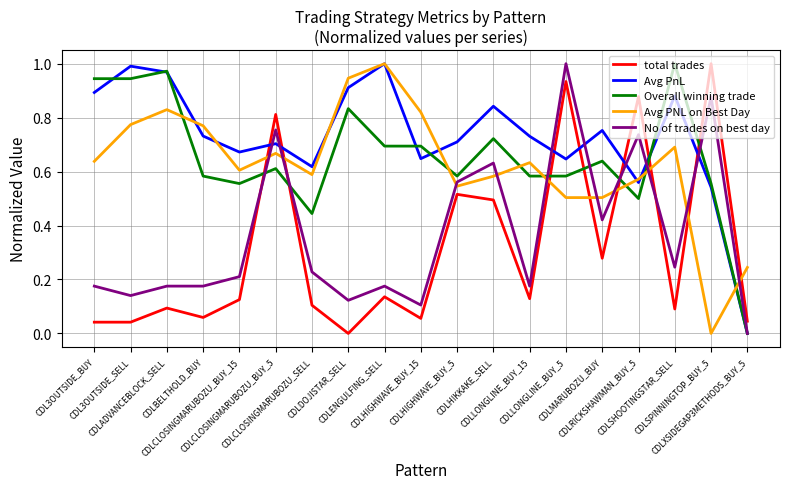

Which series has the largest total across all categories?

Avg PnL